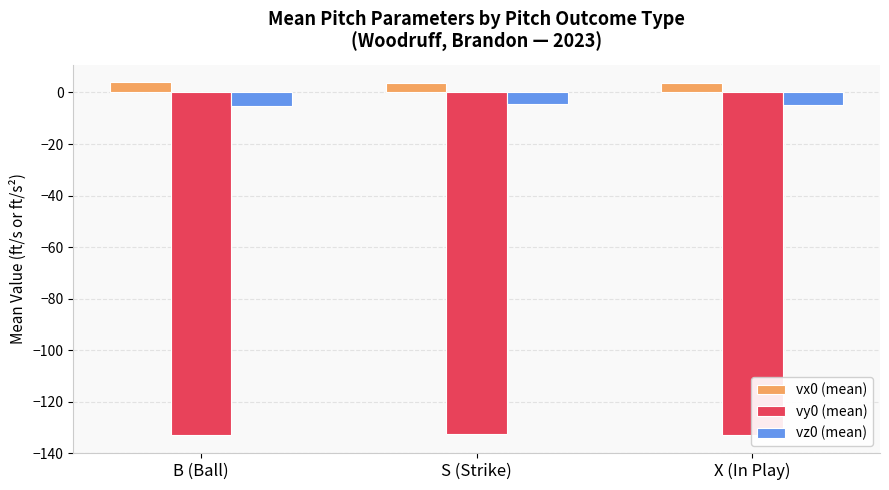

At which label does vy0 (mean) reach its peak?

S (Strike)